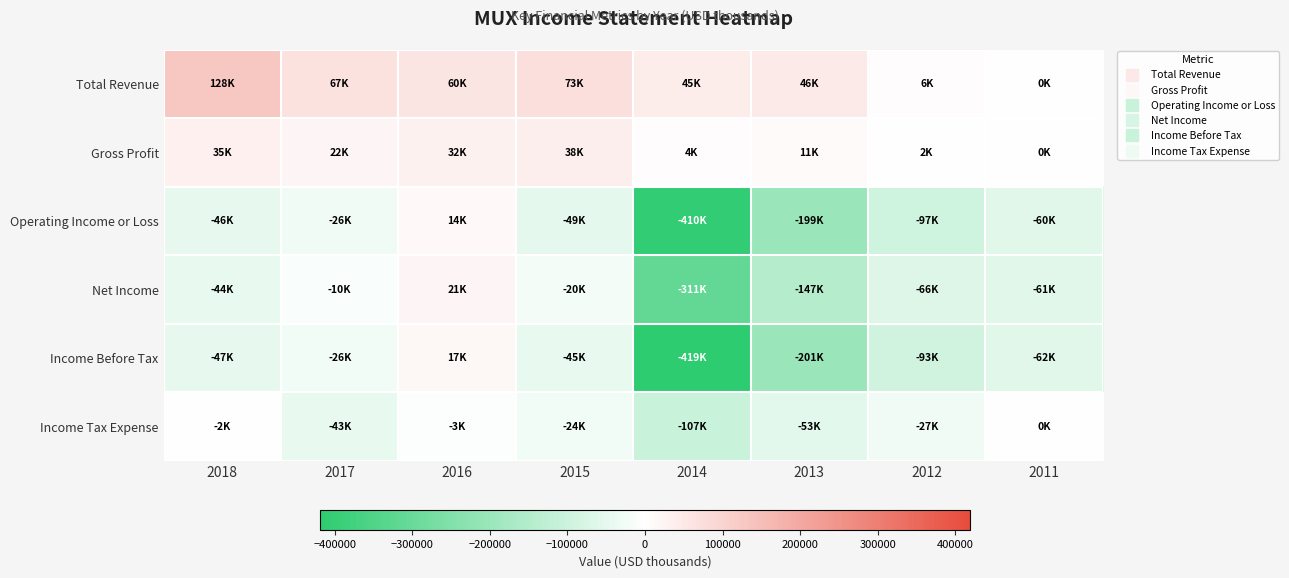

At 2015, list the series in order from smallest to largest.

Operating Income or Loss, Income Before Tax, Income Tax Expense, Net Income, Gross Profit, Total Revenue